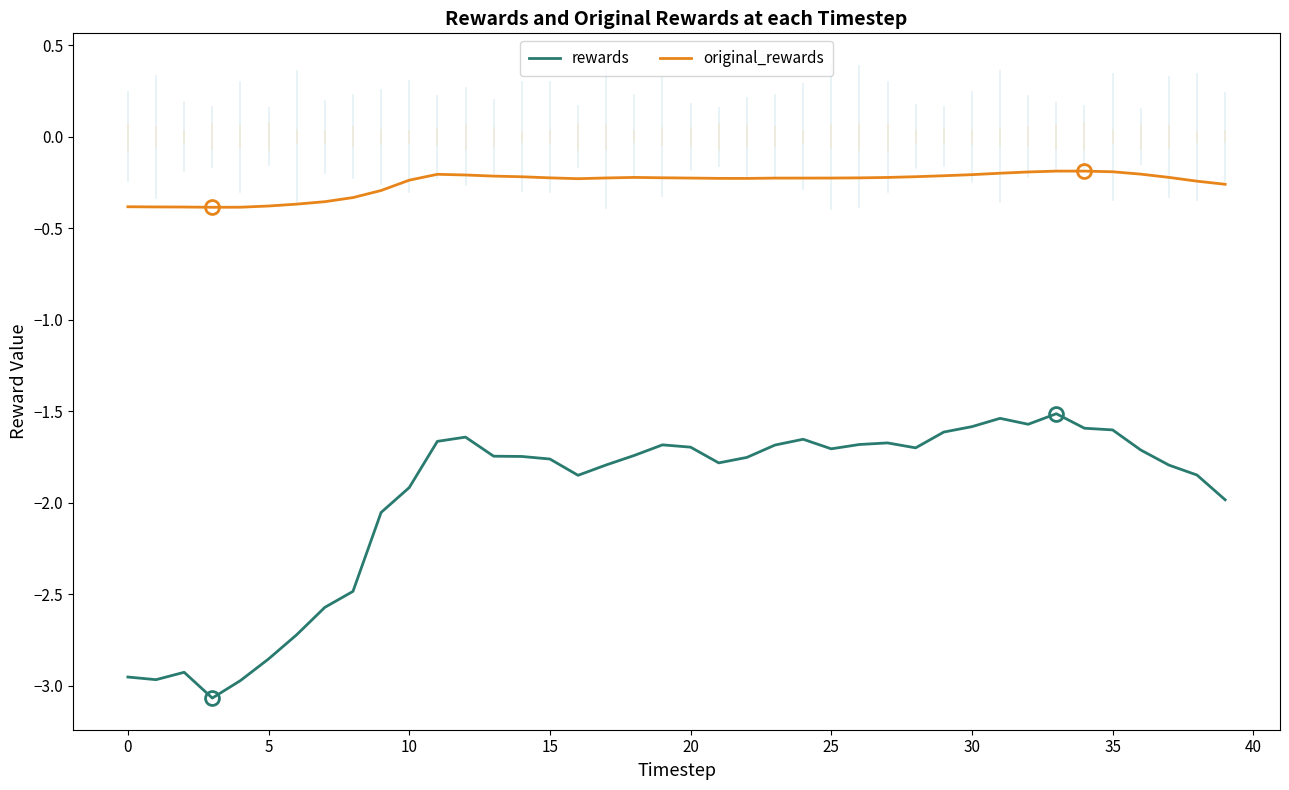

Count the number of categories in the chart.

40